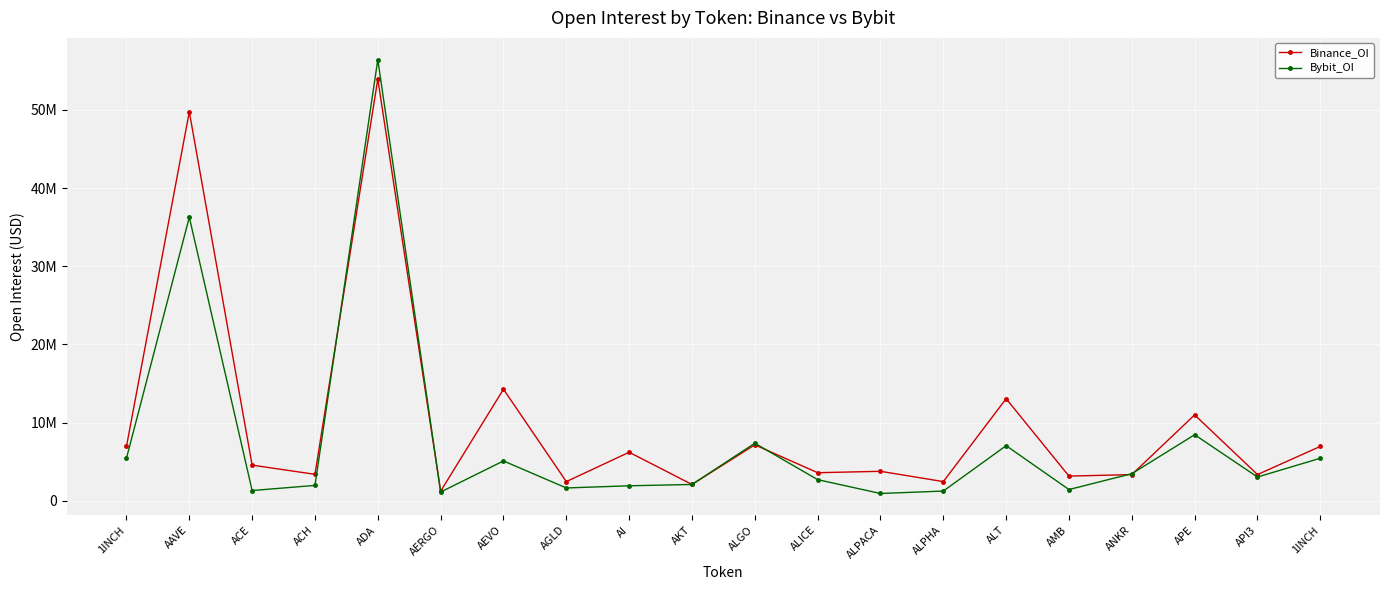

What is the approximate value of Bybit_OI at ALPHA?

1227683